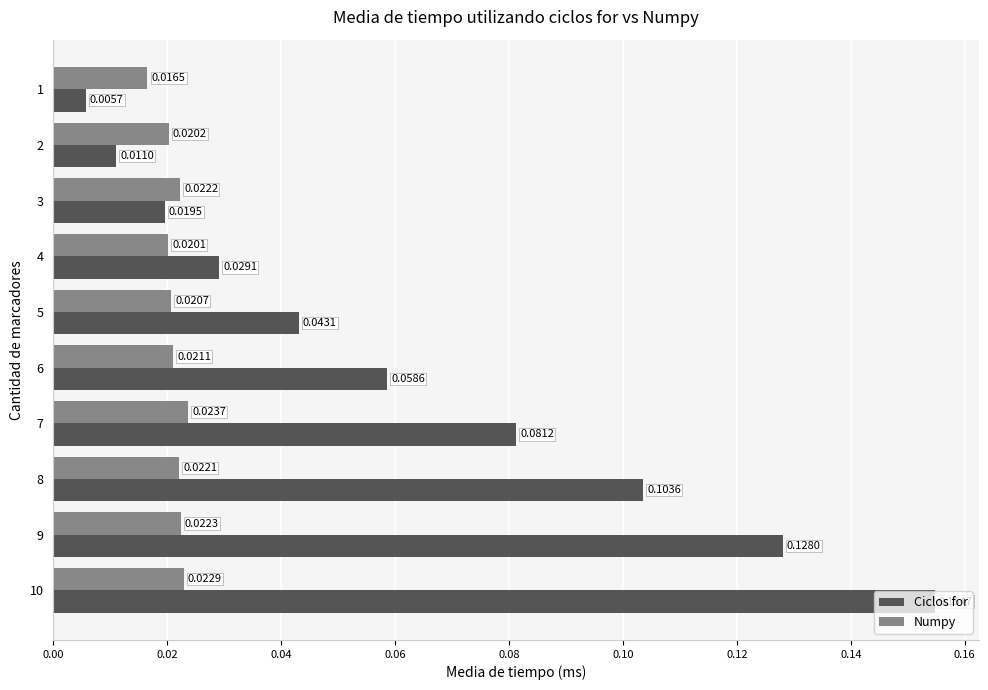

At how many categories does at least one series exceed 0?

10